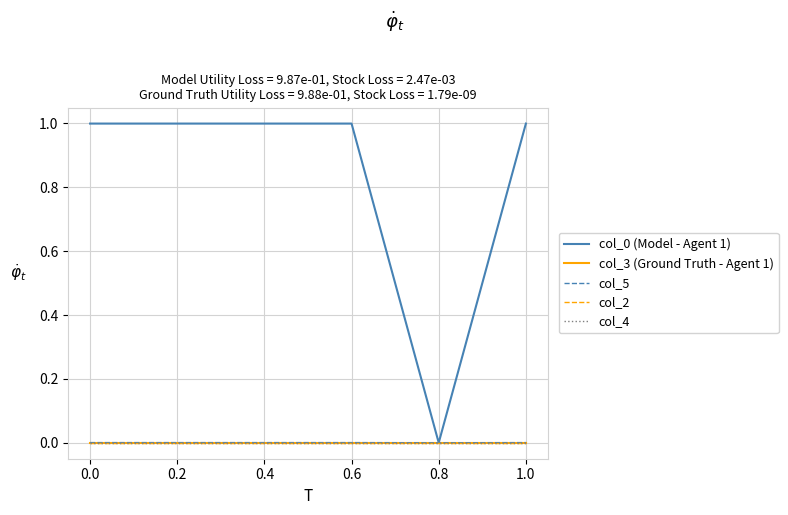

Does the chart have visible grid lines?

Yes